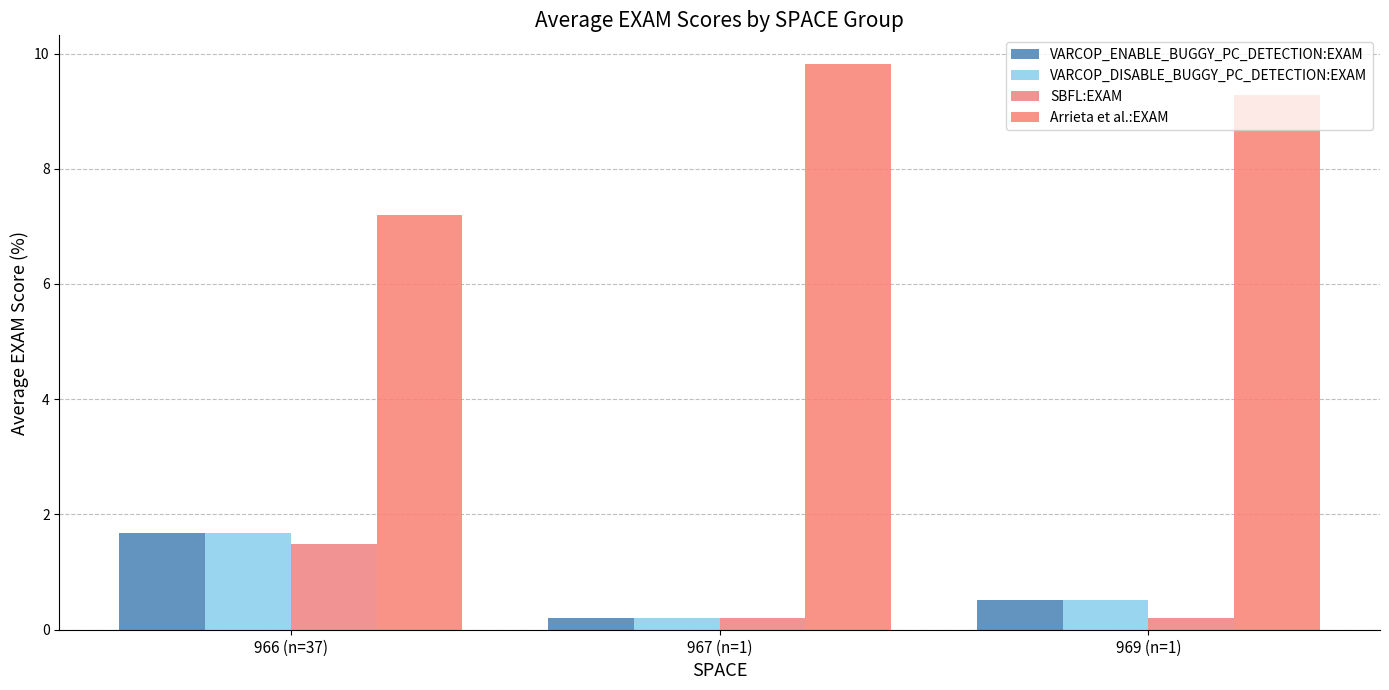

Is it true that Arrieta et al.:EXAM equals 7.2 at 966 (n=37)?

True